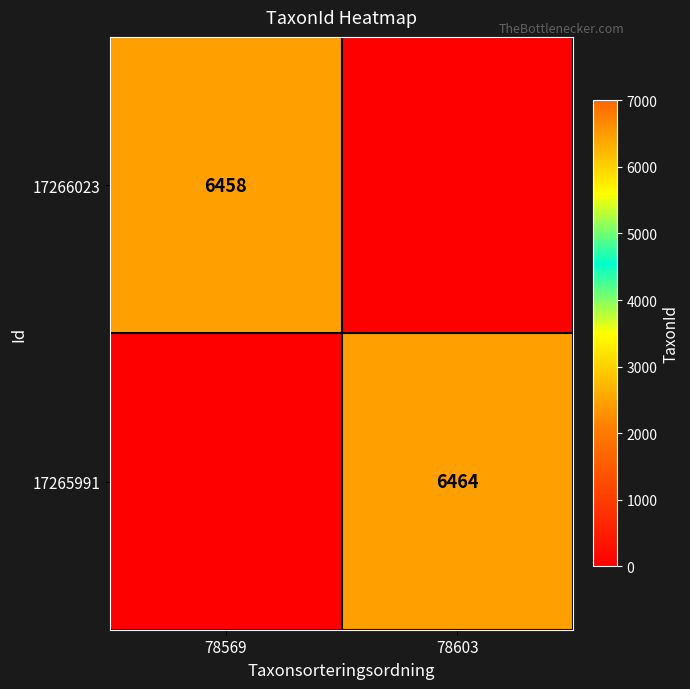

The value of 17266023 at 78569 is 6458. True or false?

True